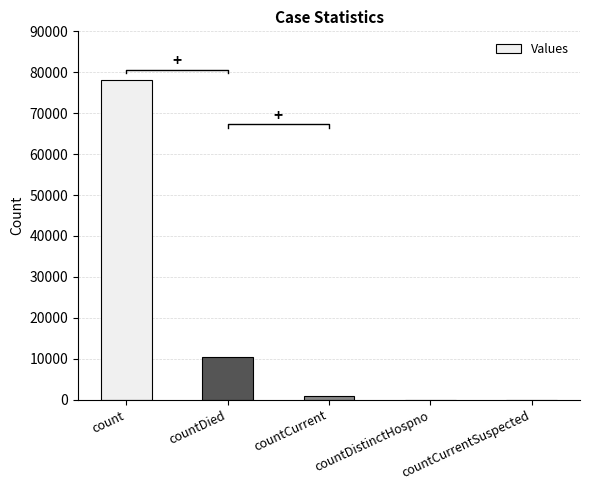

What is the change in value from count to countDistinctHospno?

-78200